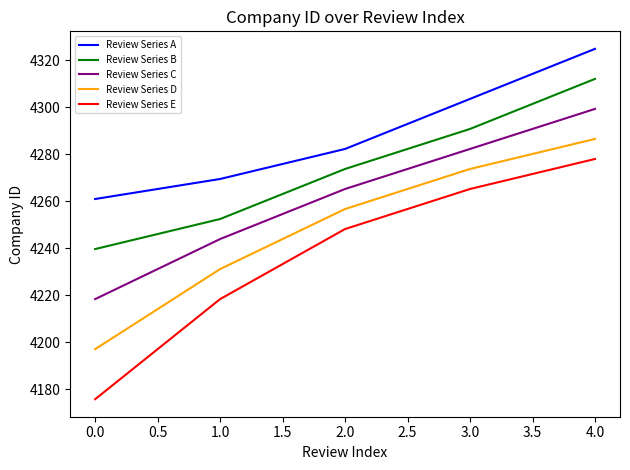

At which label does Review Series B reach its peak?

4.0